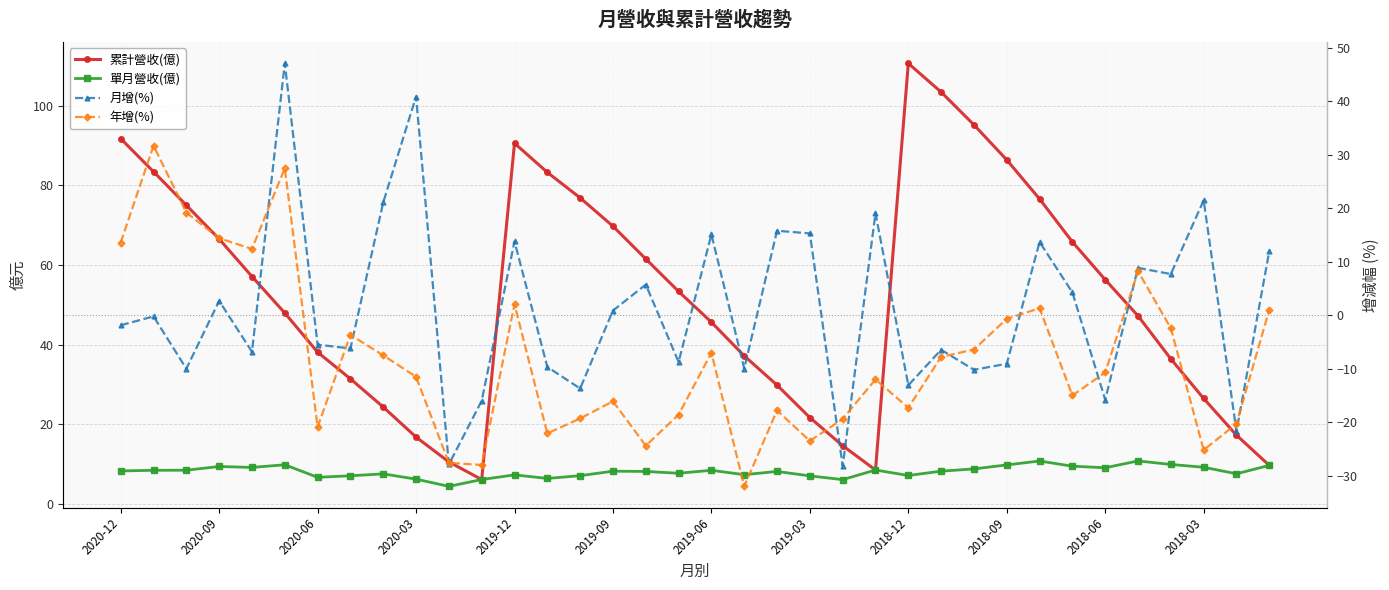

The value of 年增(%) at 13 is -22.1. True or false?

True